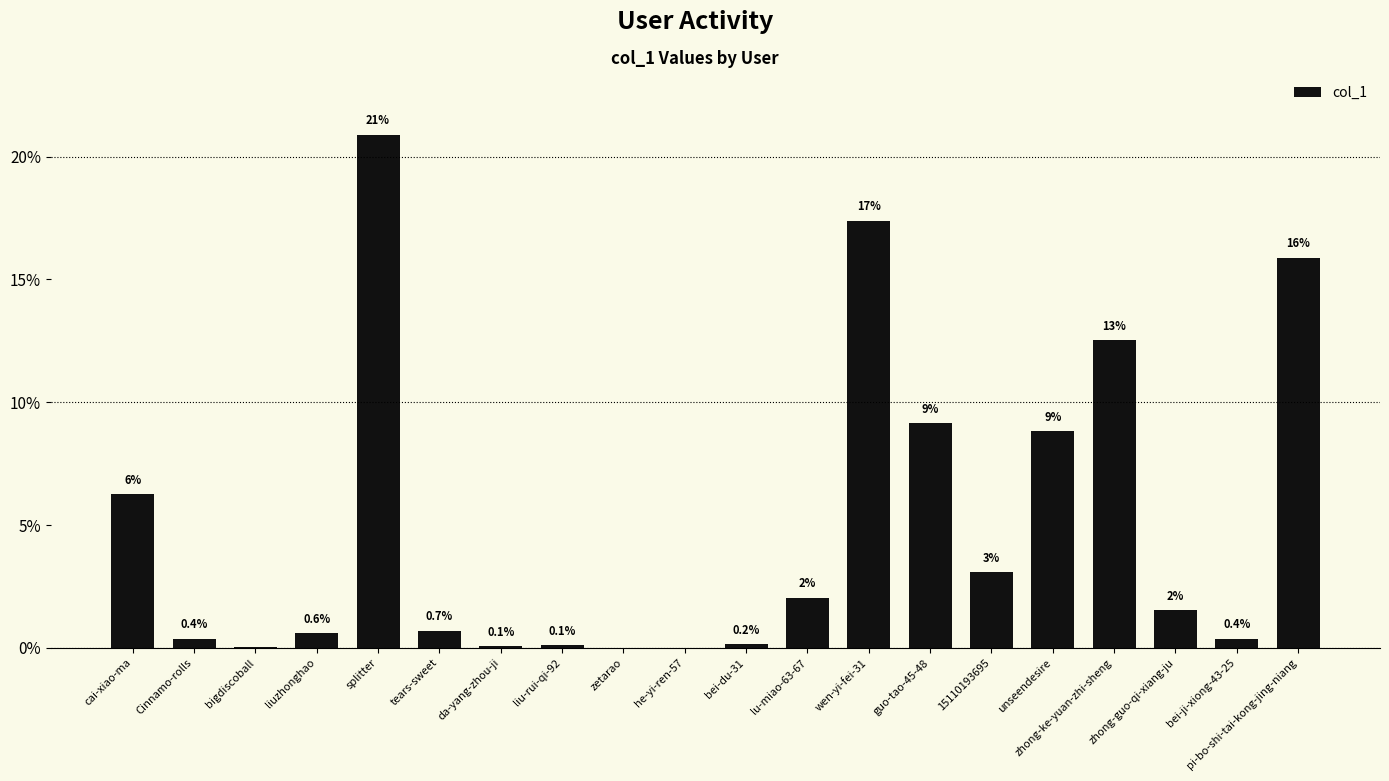

Does the chart contain stacked bars?

No